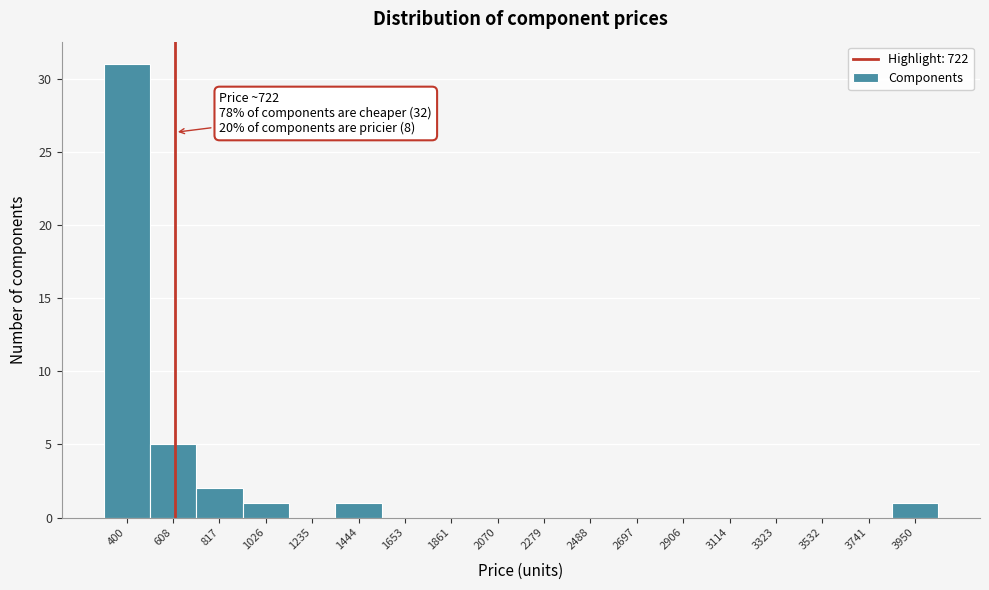

Reading left to right, list all the values displayed in this chart.

400=31	608=5	817=2	1026=1	1235=0	1444=1	1653=0	1861=0	2070=0	2279=0	2488=0	2697=0	2906=0	3114=0	3323=0	3532=0	3741=0	3950=1